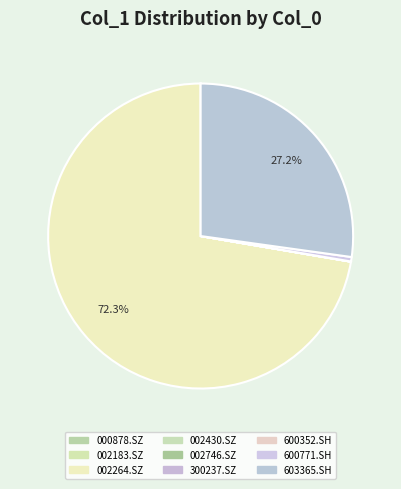

True or false: 002183.SZ accounts for 0% of the total.

True